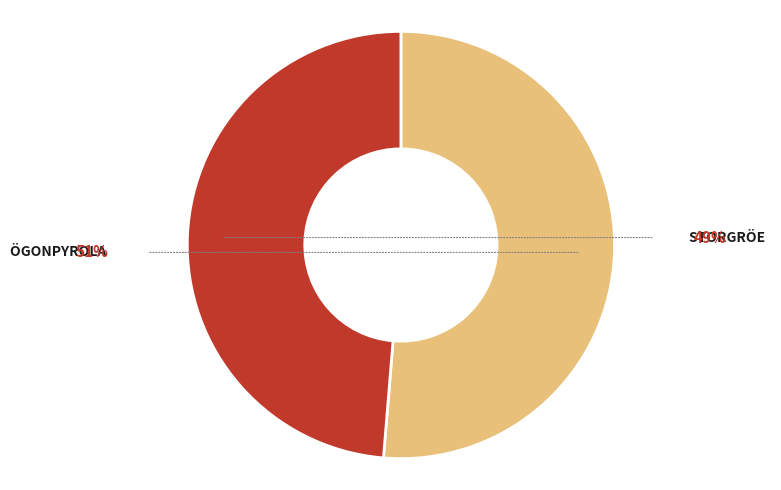

Is there a majority slice in this chart?

Yes